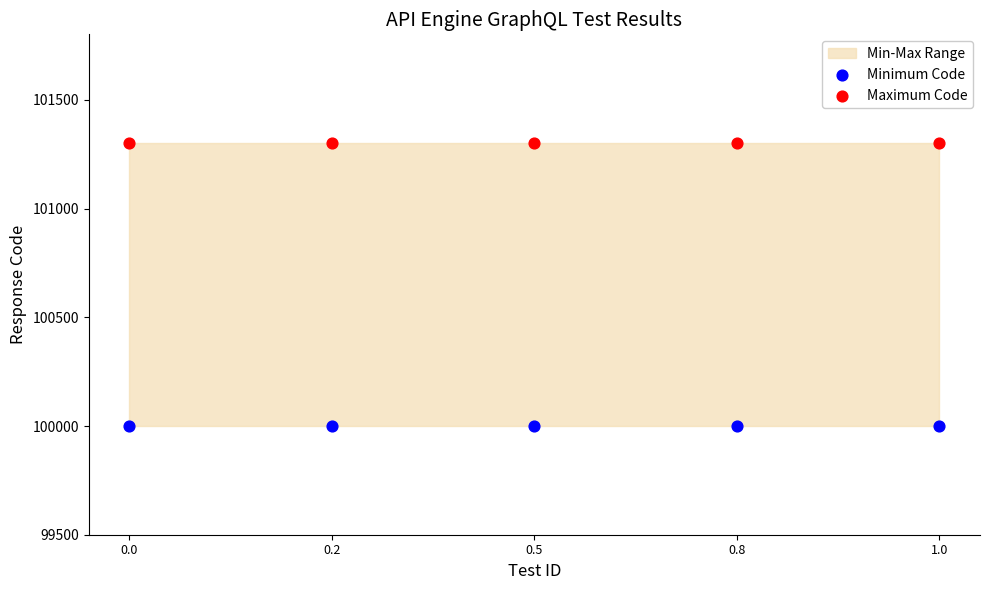

Which series reaches the minimum Y coordinate?

Minimum Code